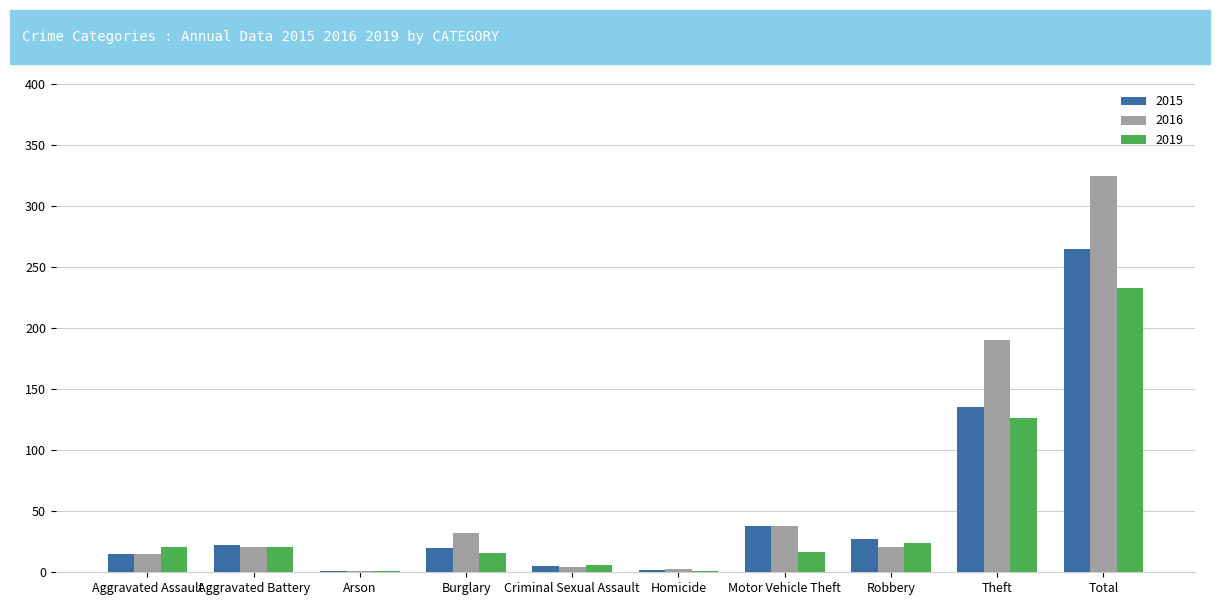

What is the maximum value for 2019?

233